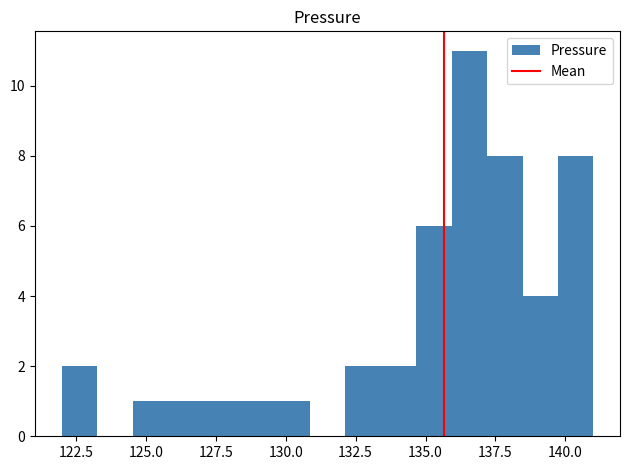

Read against the x-axis, roughly where is the centre of the tallest bar?

136.5